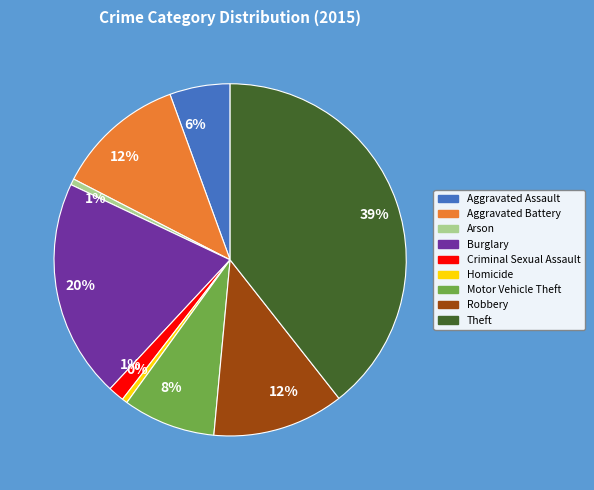

Is there any slice that represents more than half of the pie?

No